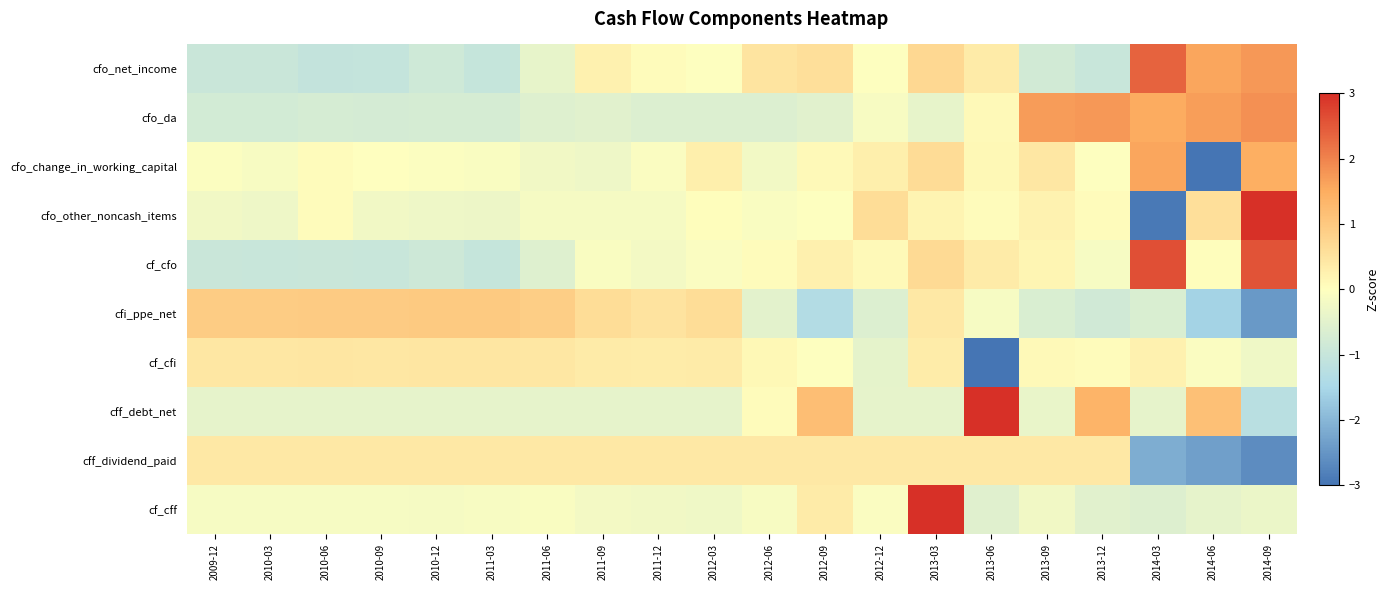

What is the spread (max minus min) of values at 2012-03?

1.2